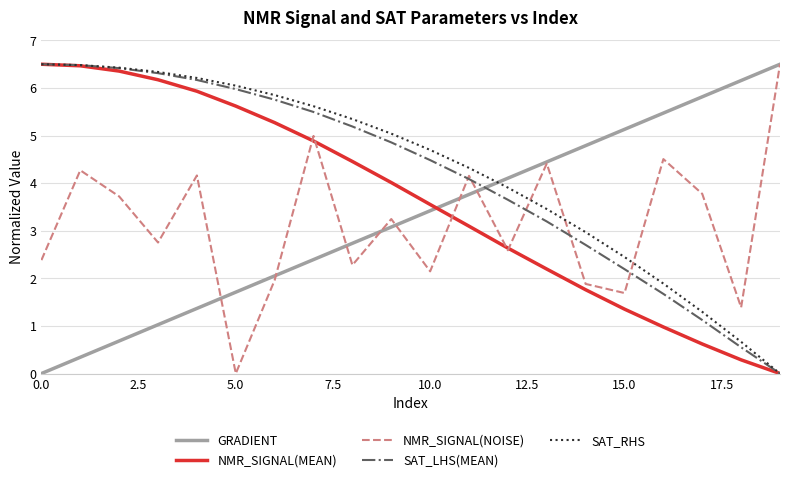

What is the greatest value displayed?

6.5